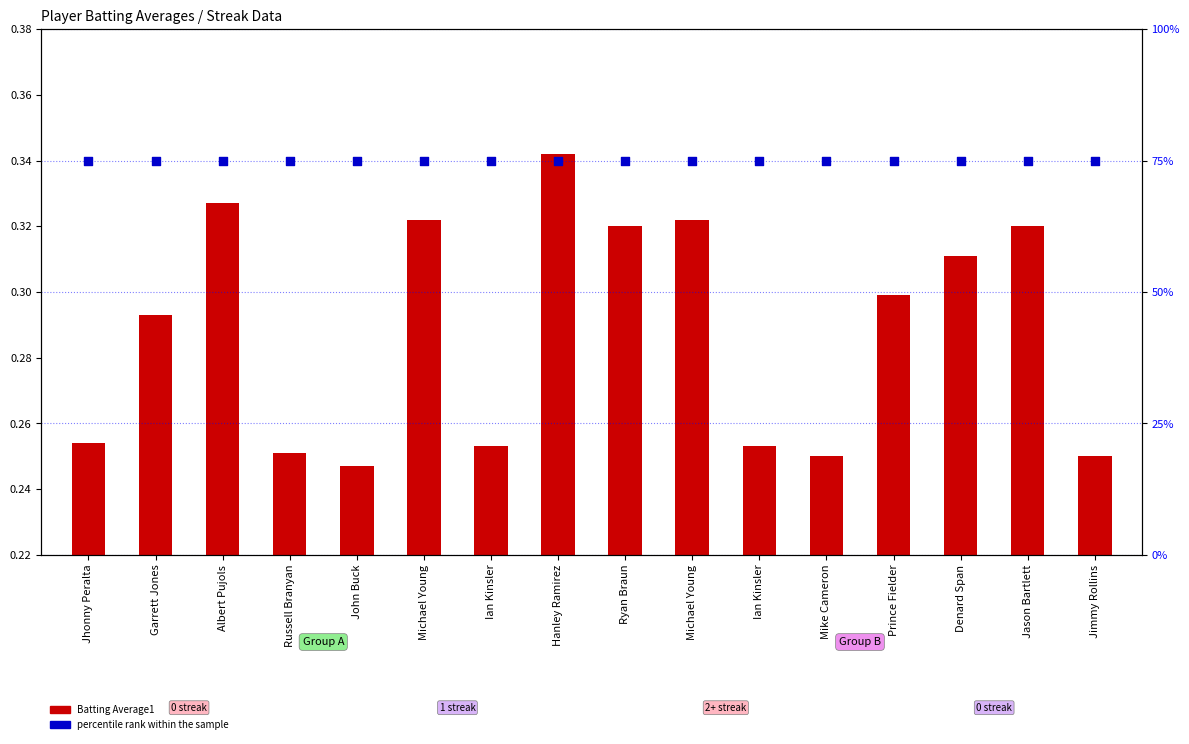

What are all the series names shown in the legend?

Batting Average1, percentile rank within the sample